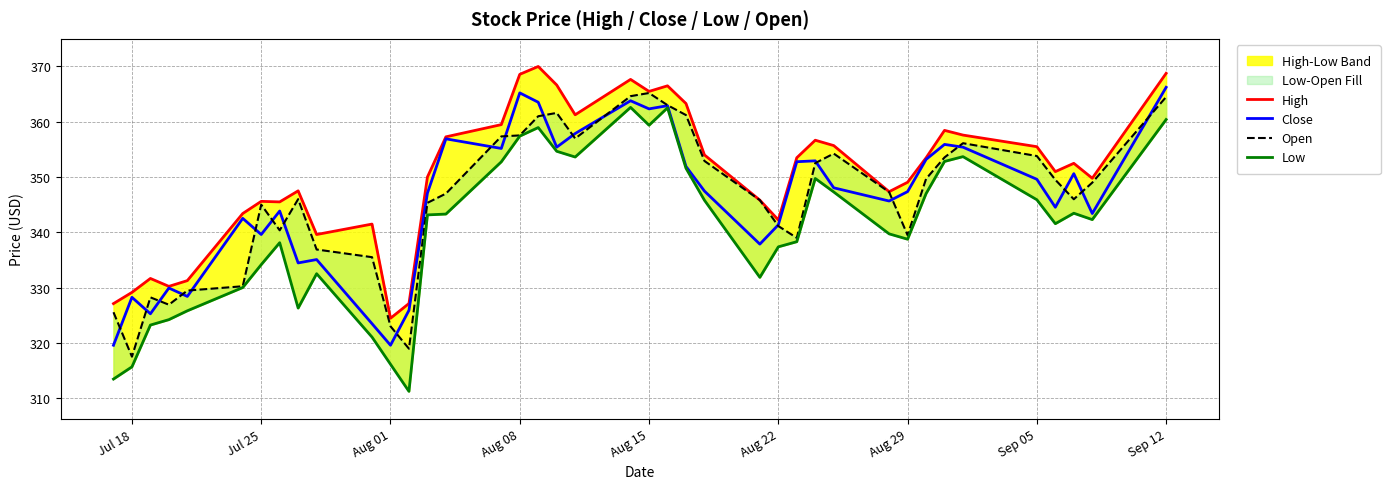

What is the minimum value for Close?

319.6